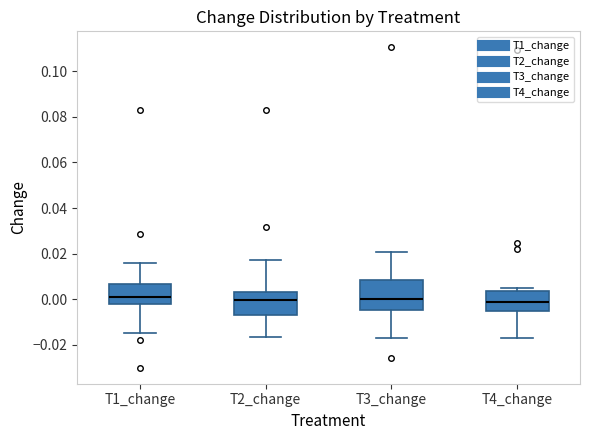

Reading left to right, transcribe this box plot: for each box, give where its median line is, the range the box spans, and where its two whiskers end, as read against the y-axis. The values are not printed on the chart, so give them approximately, as read against the axis.

T1_change: median 0.000, box -0.002 to 0.006, whiskers -0.014 to 0.016
T2_change: median 0.000, box -0.006 to 0.004, whiskers -0.016 to 0.018
T3_change: median 0.000, box -0.004 to 0.008, whiskers -0.018 to 0.020
T4_change: median -0.002, box -0.006 to 0.004, whiskers -0.018 to 0.004 (just above the box's upper edge)